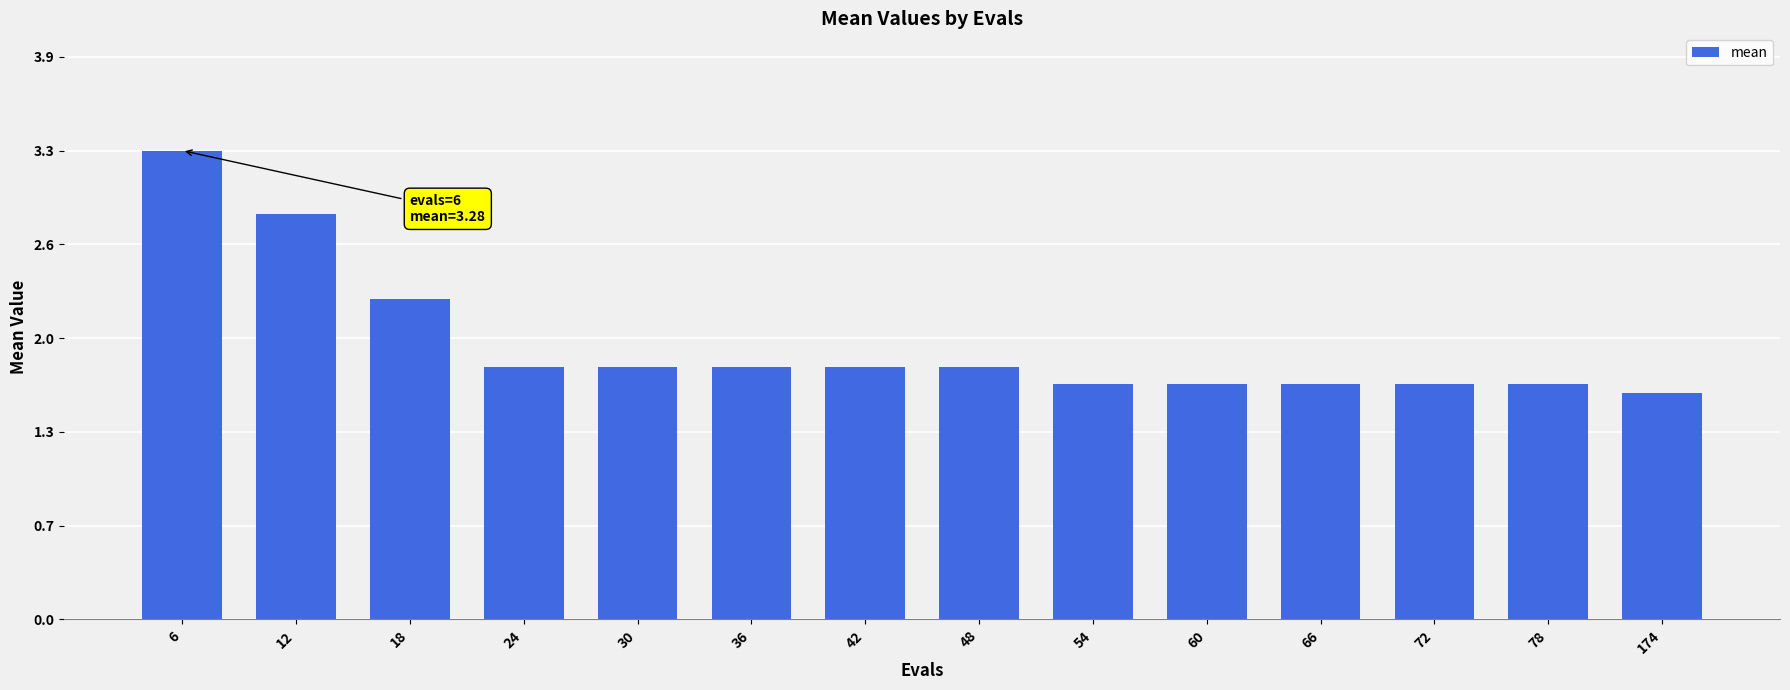

Rank the categories by value from highest to lowest.

6, 12, 18, 24, 30, 36, 42, 48, 54, 60, 66, 72, 78, 174